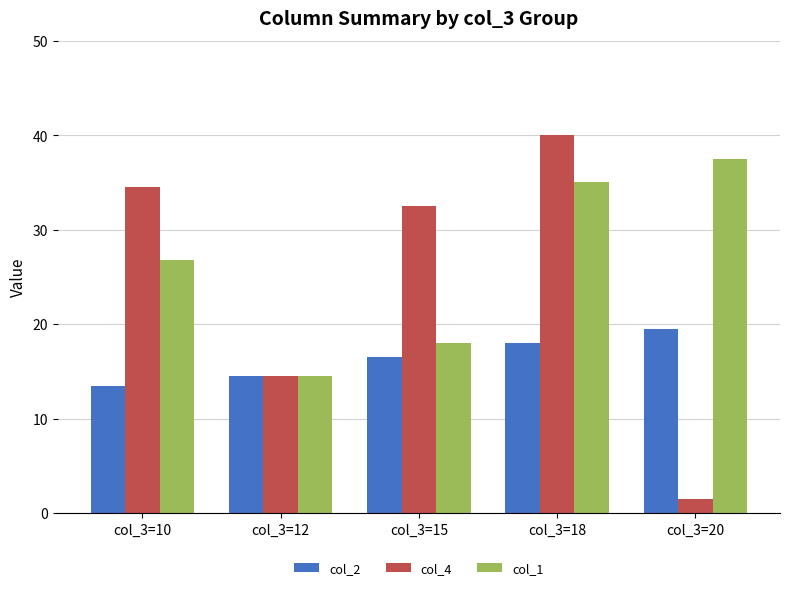

The value of col_2 at col_3=18 is 24.5. True or false?

False